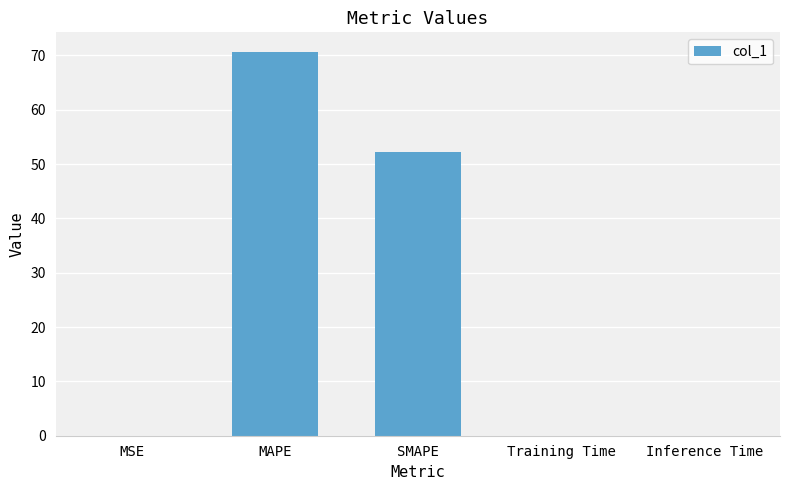

At which label is the value closest to 35?

SMAPE